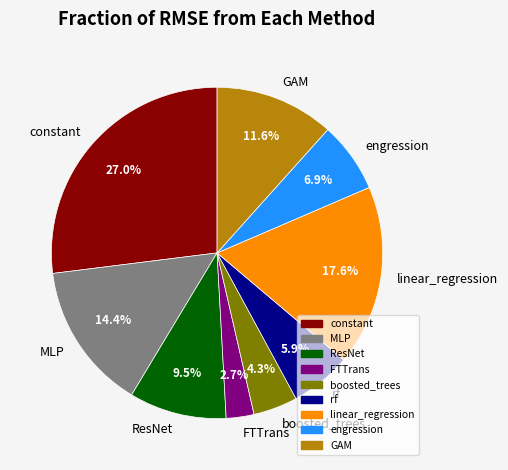

Is it true that MLP is 14% of the pie?

True